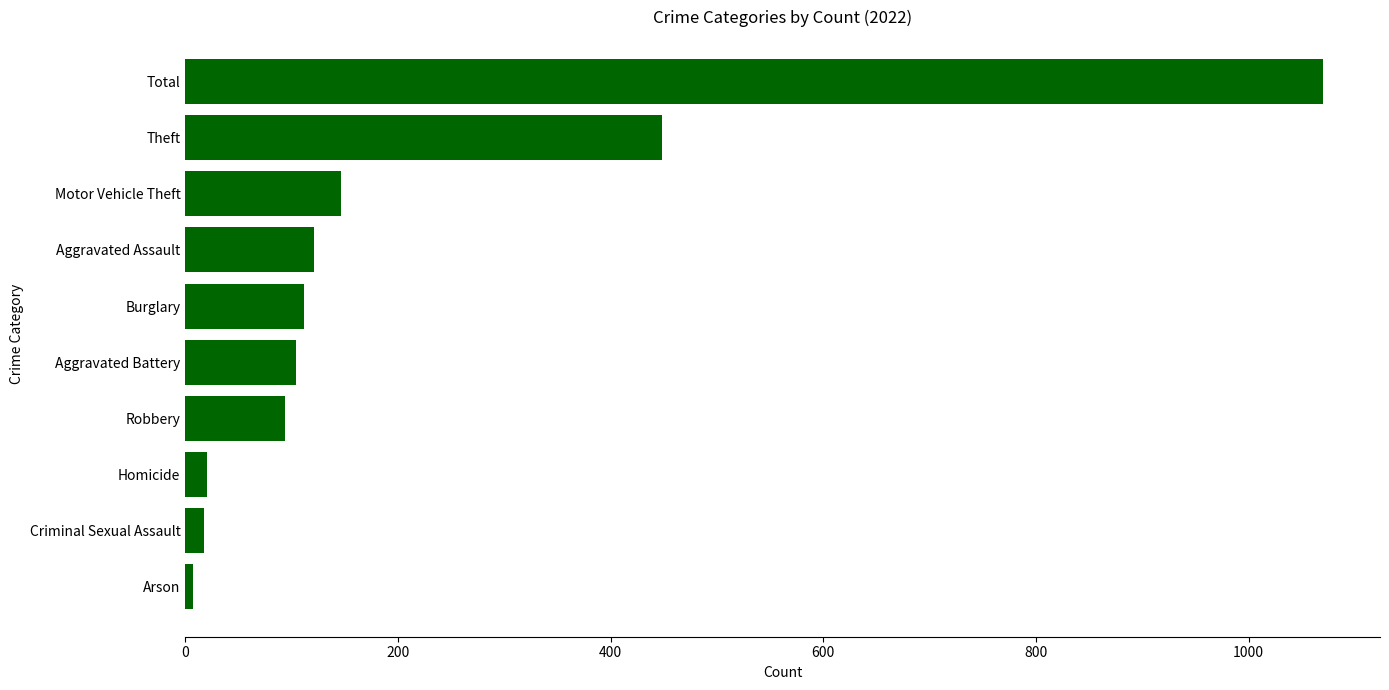

What is the difference between the maximum and minimum values?

1063